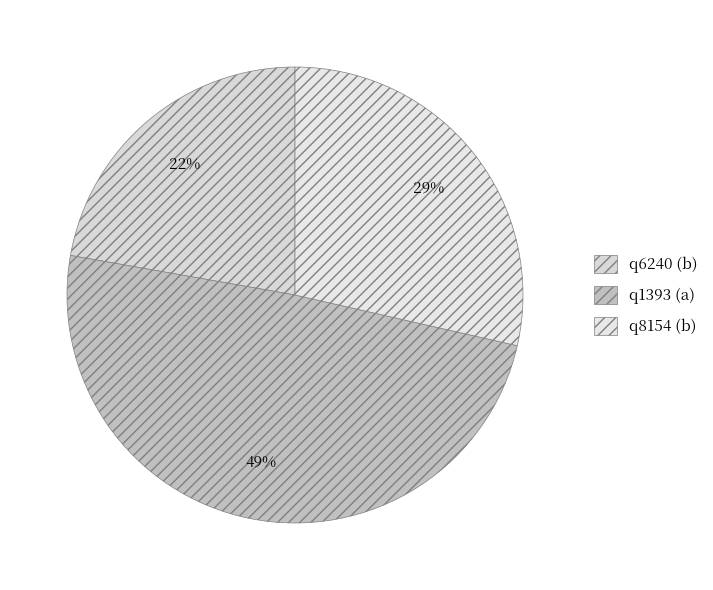

To the nearest percent, what is the combined percentage of q6240 (b) and q1393 (a)?

71%